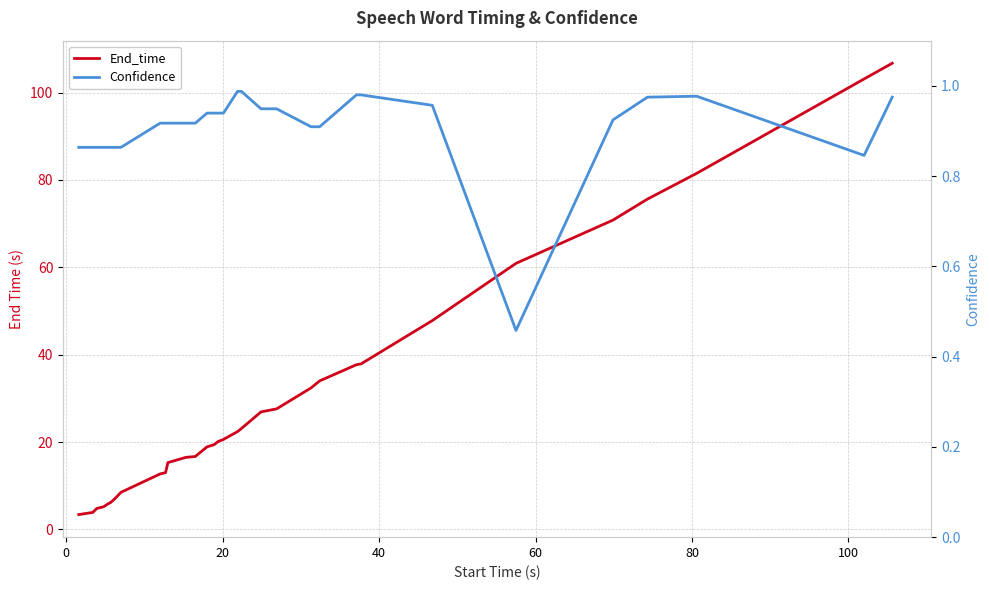

How many data points in End_time are above 20?

17